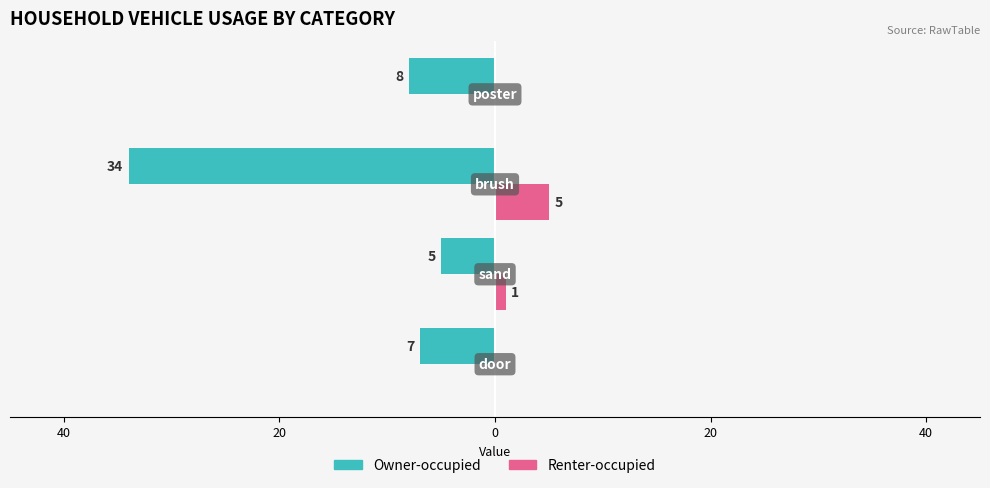

What are all the series names shown in the legend?

Owner-occupied, Renter-occupied